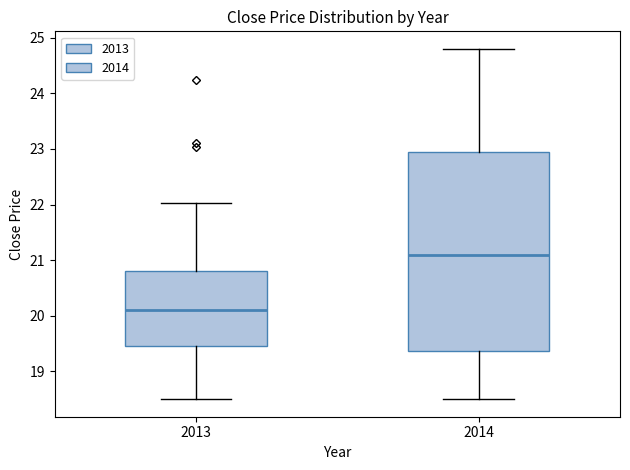

Which box has the highest median line?

2014